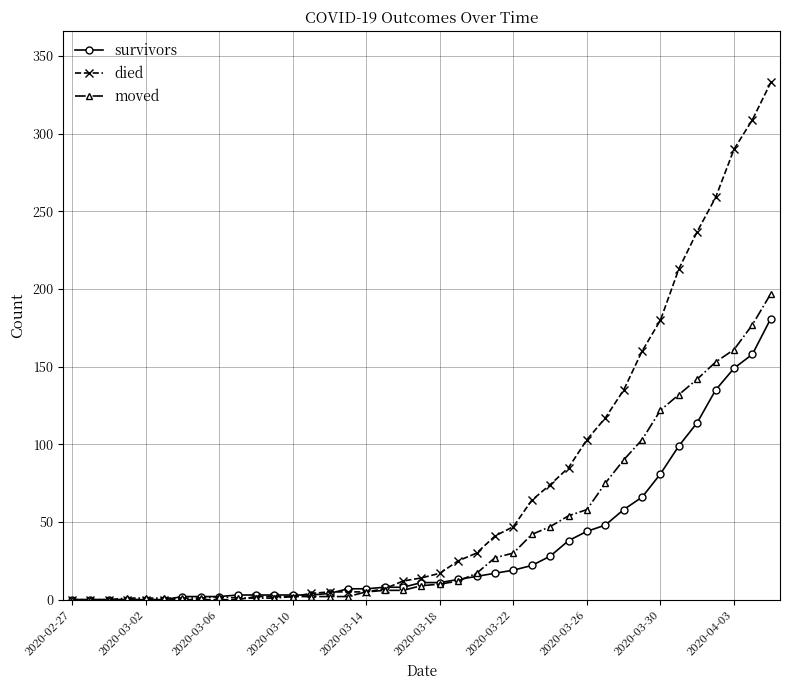

What is the sum of all died values?

2777